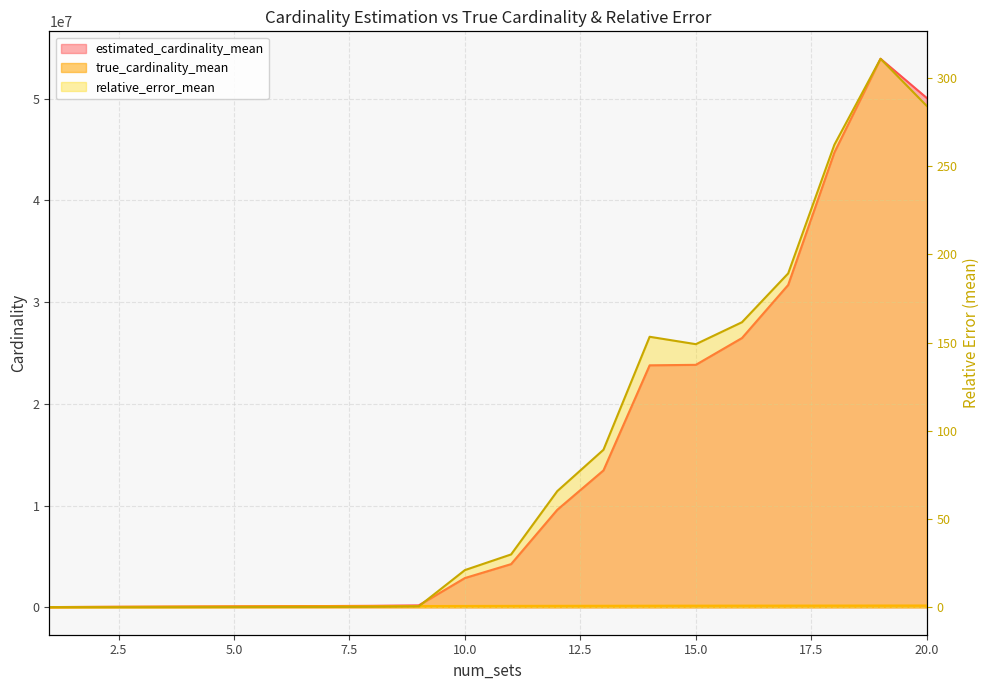

What is the difference between the maximum and minimum values in the estimated_cardinality_mean series?

53914029.4